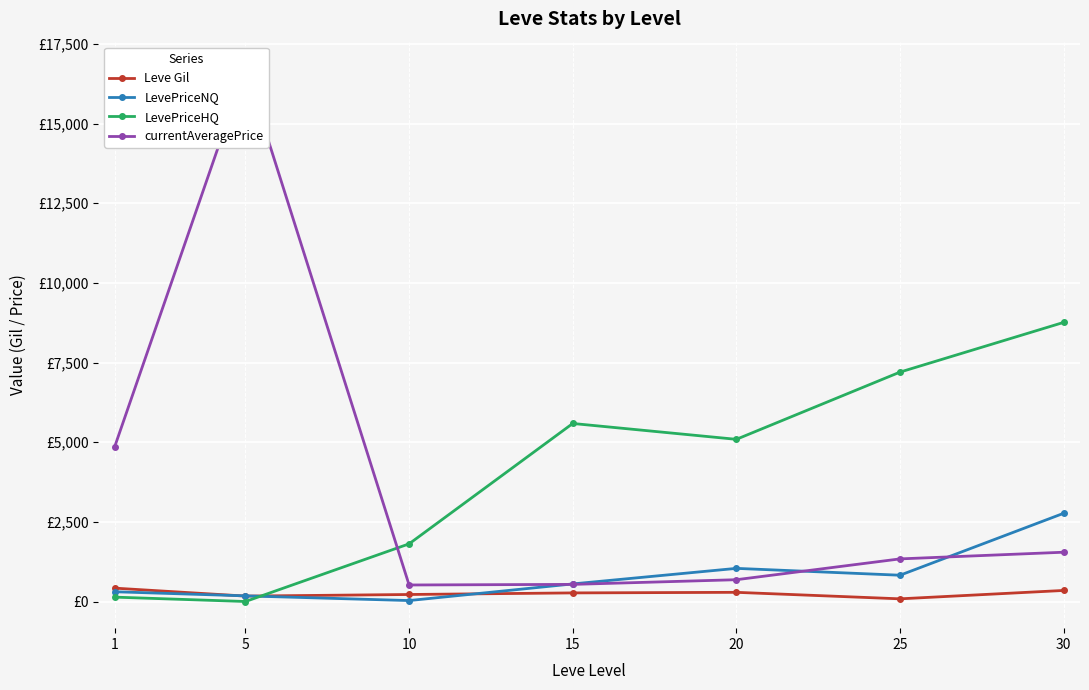

What is the total value across all series at 1?

5710.7